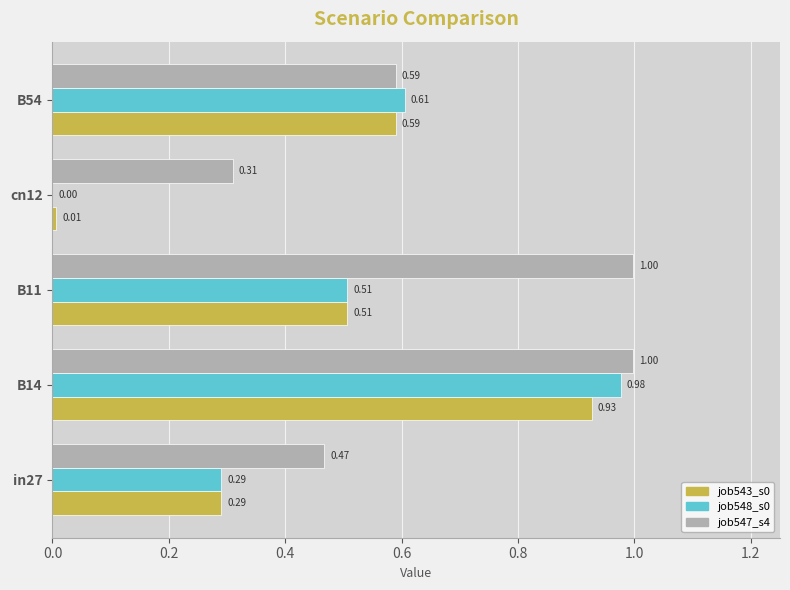

At which category is the sum across all series the highest?

B14